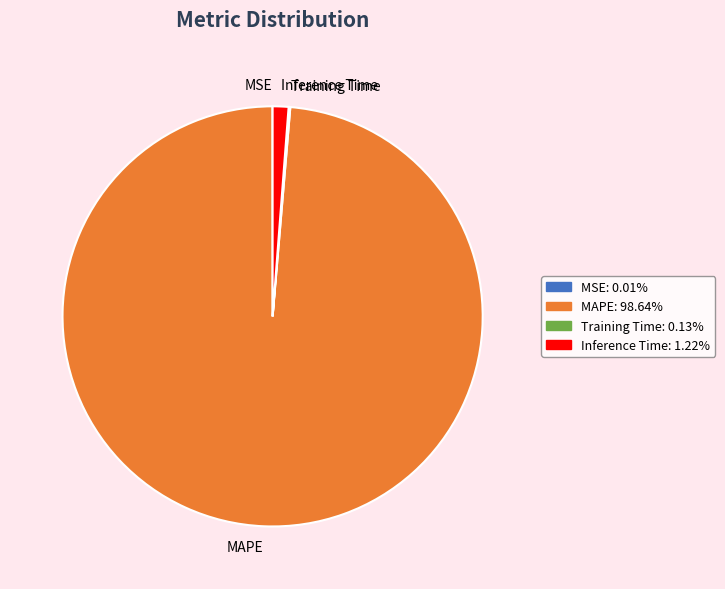

What is the largest slice in the pie chart?

MAPE